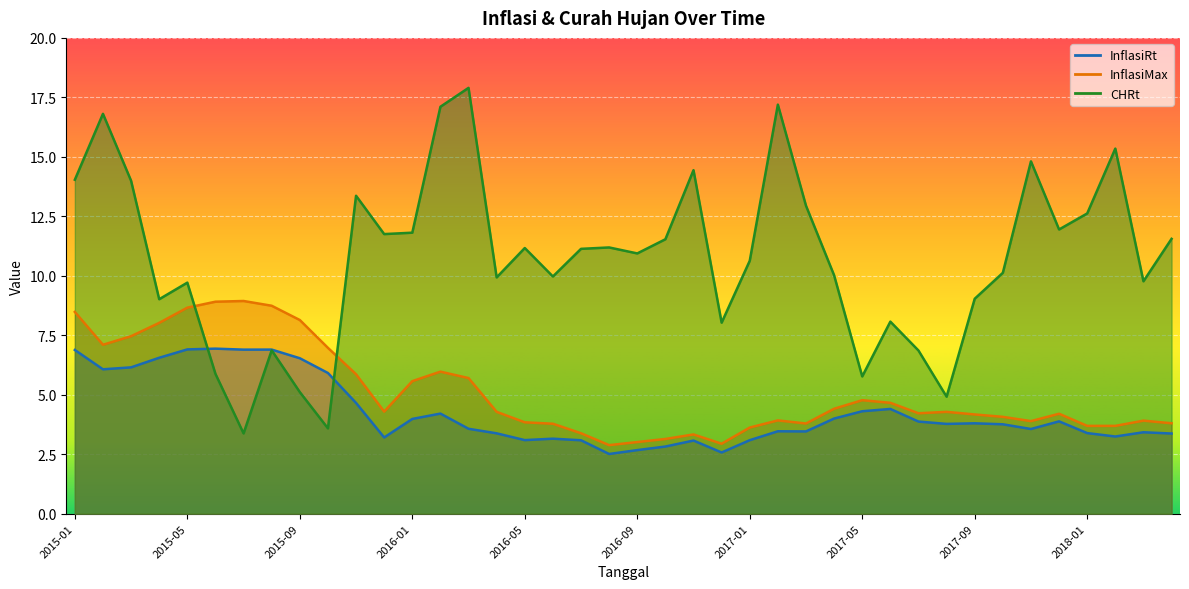

Which series has the widest spread of values?

CHRt